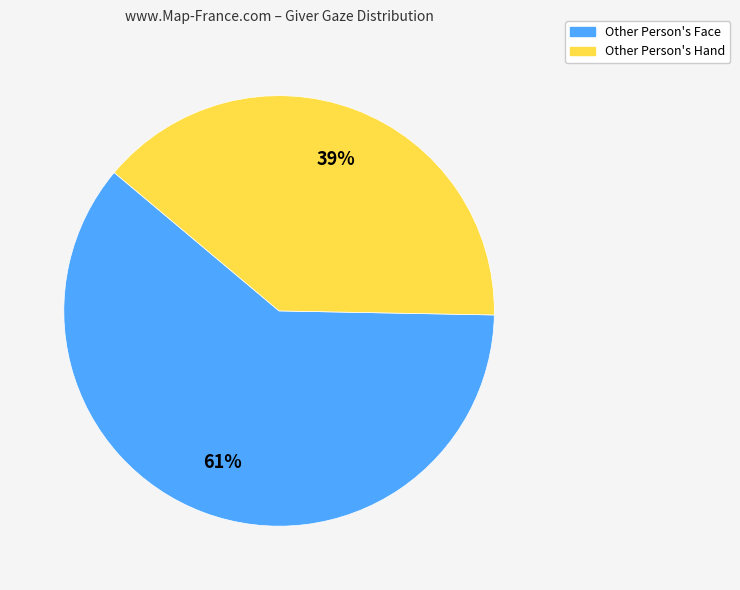

To the nearest percent, what is the average slice percentage?

50%